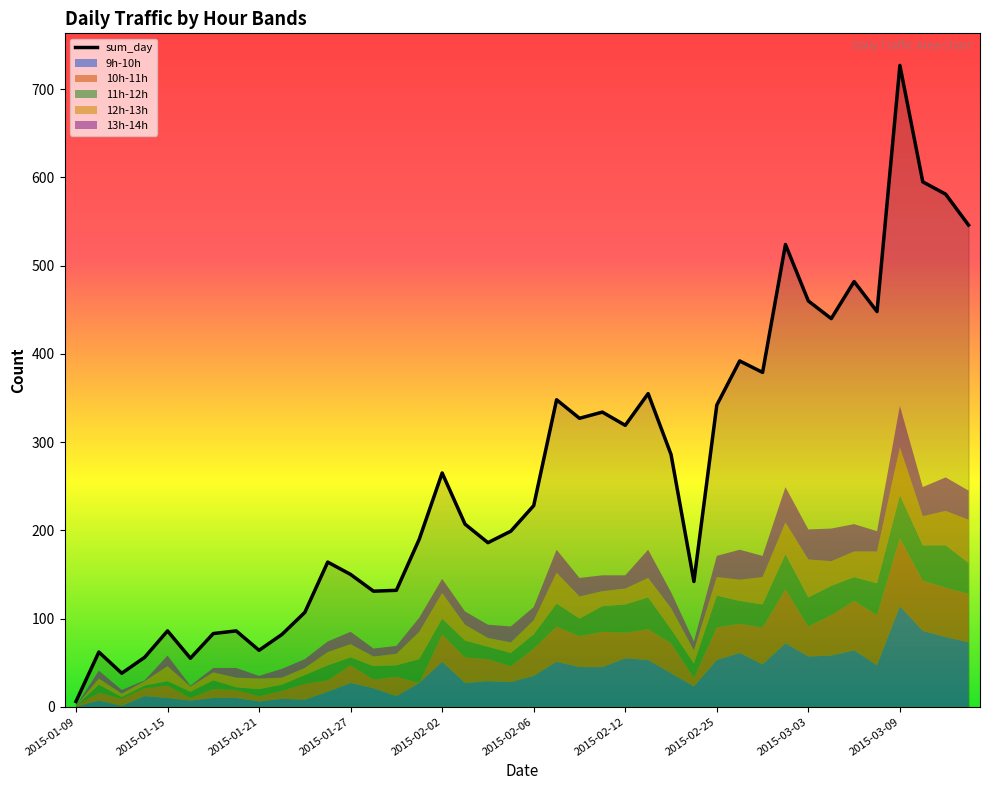

Which category has the lowest value in the 13h-14h series?

2015-01-09